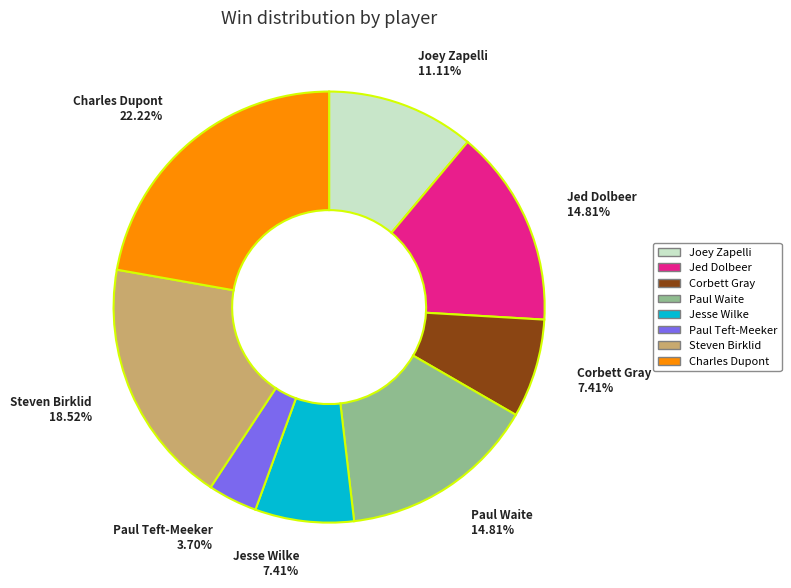

To the nearest percent, what portion does Paul Teft-Meeker represent?

4%